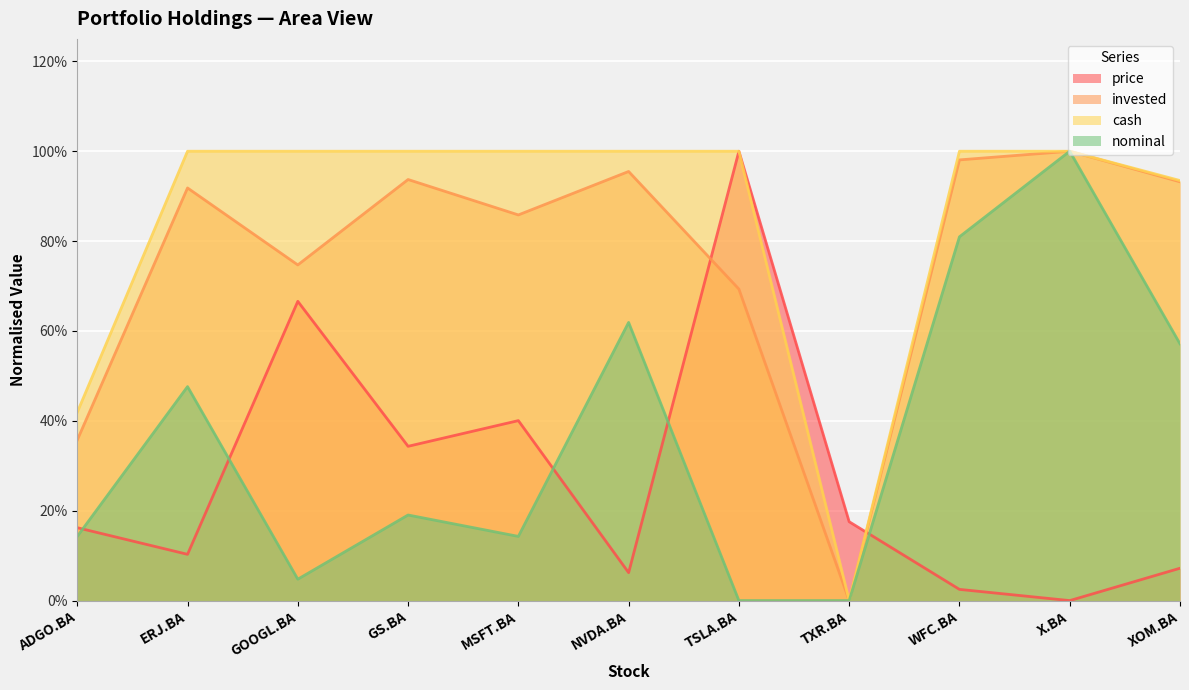

True or false: nominal has a value of 0.0 at TSLA.BA.

True